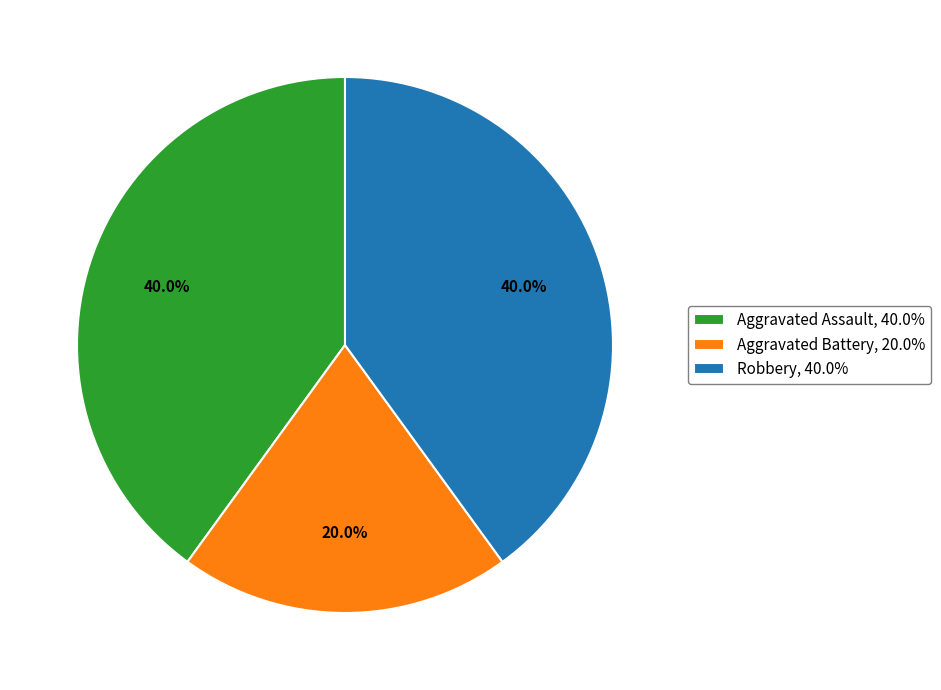

What percentage do Aggravated Battery and Aggravated Assault together represent?

60.0%